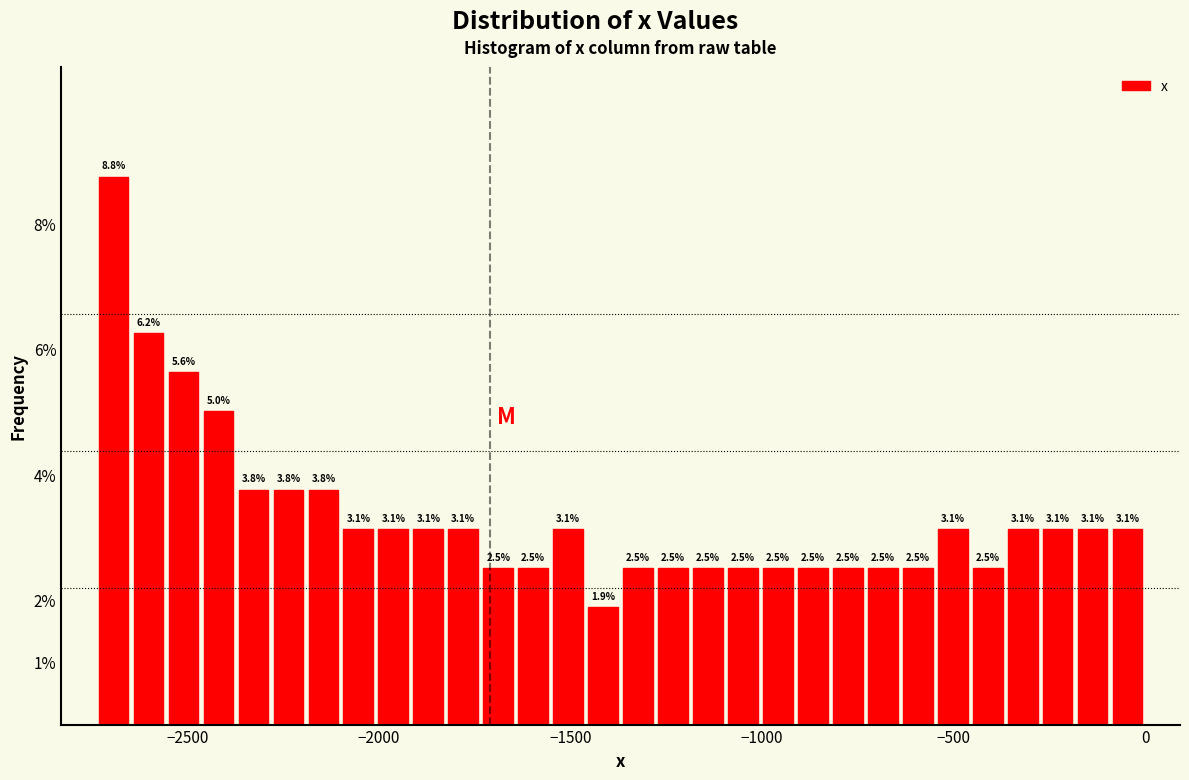

Around what value on the x-axis is the tallest bar? Give the approximate position of its centre, as read against the axis.

-2700